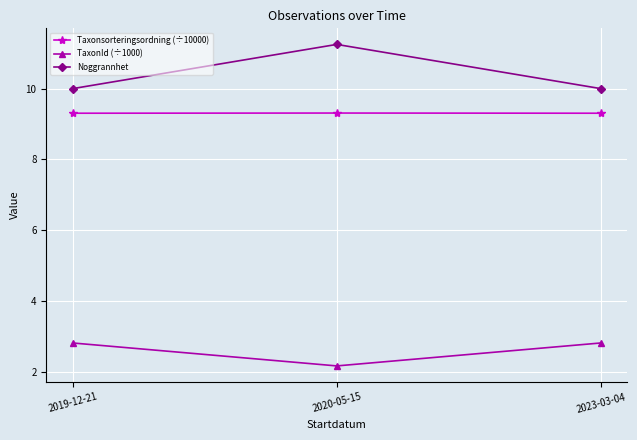

What is the minimum value for TaxonId (÷1000)?

2.2